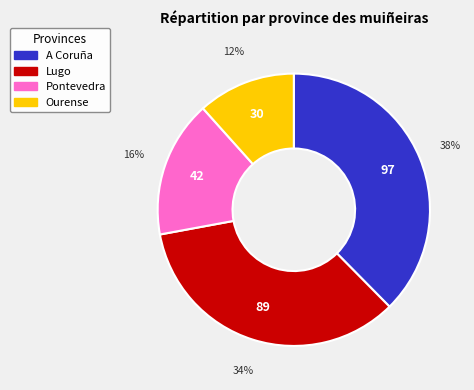

Which category has the biggest portion of the pie?

A Coruña